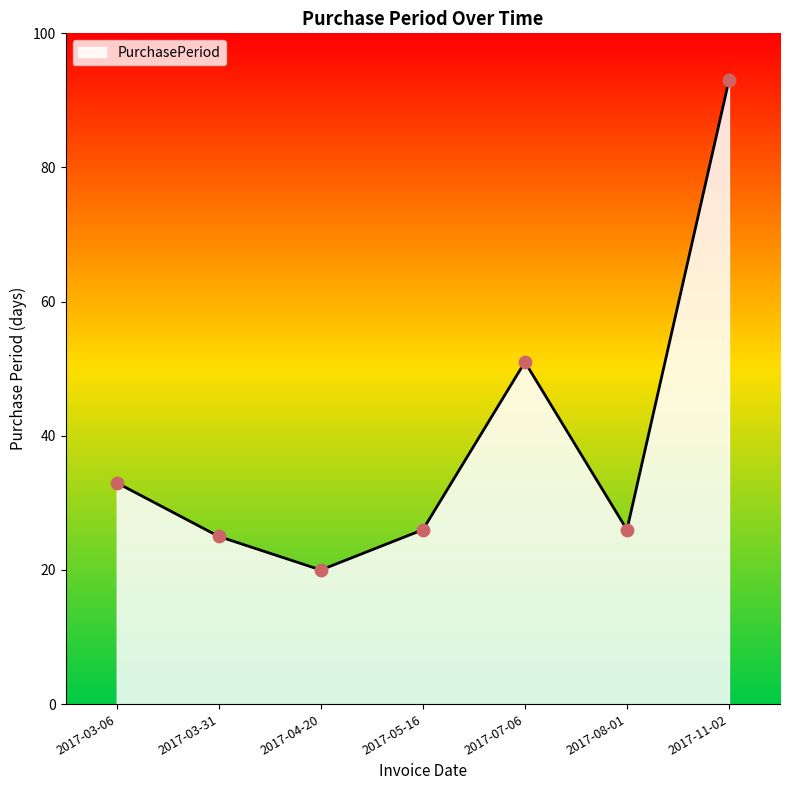

Approximately how many times larger is the value at 2017-04-20 compared to 2017-11-02?

0.2